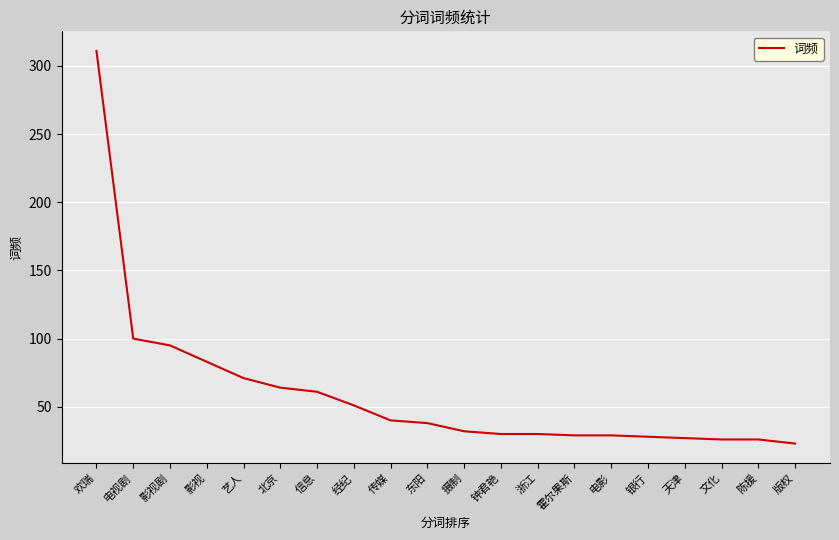

Does the chart have visible grid lines?

Yes